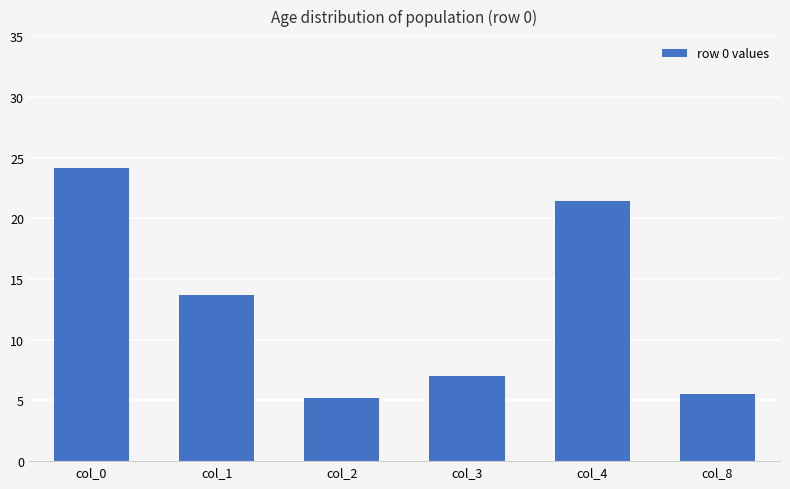

How many bars are there in total?

6